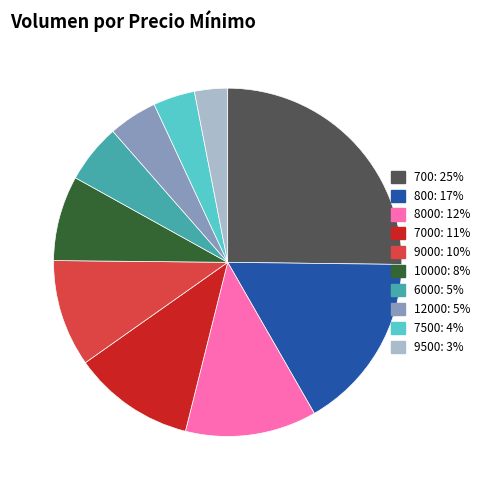

Which category has the smallest portion of the pie?

9500: 3%